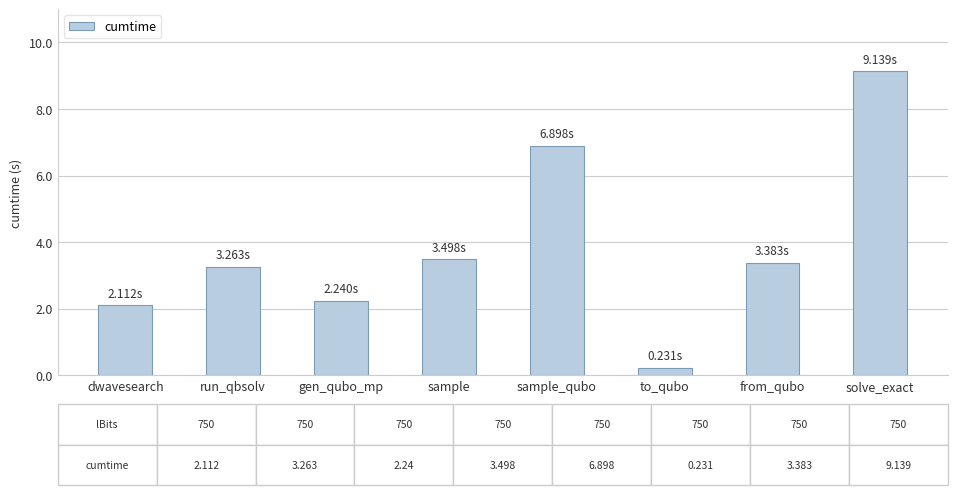

Reading left to right, list all the values displayed in this chart.

dwavesearch=2.1	run_qbsolv=3.3	gen_qubo_mp=2.2	sample=3.5	sample_qubo=6.9	to_qubo=0.2	from_qubo=3.4	solve_exact=9.1